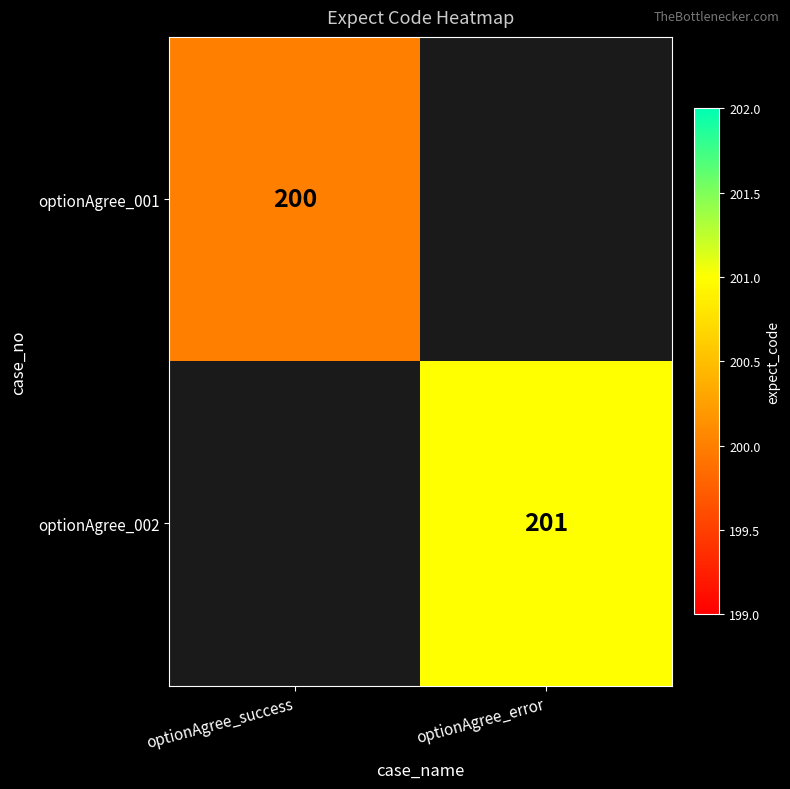

Is the value of optionAgree_001 at optionAgree_success greater than the value of optionAgree_002 at optionAgree_error?

No